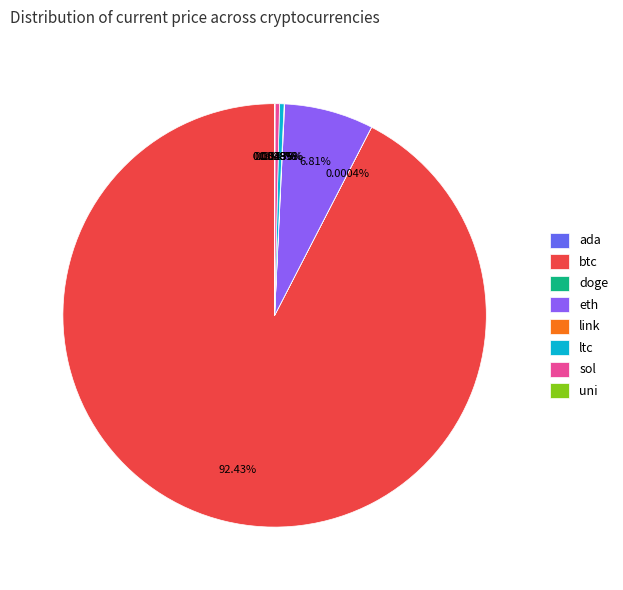

Combined, do sol and eth account for over 50%?

No